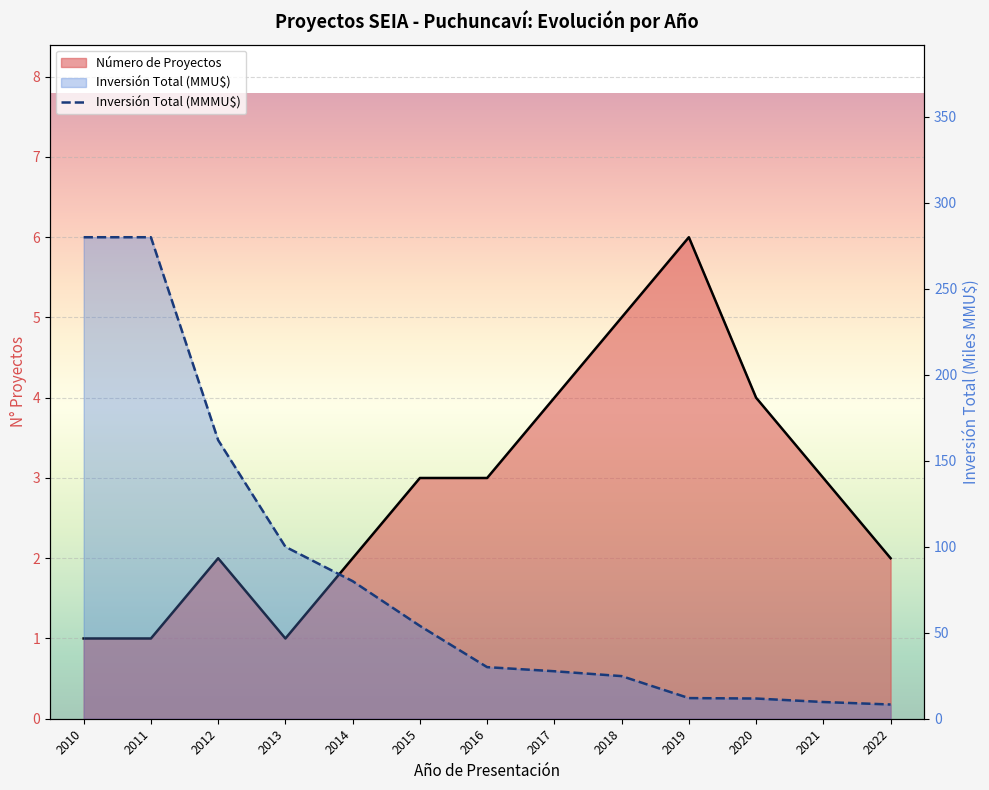

Reading left to right, list all the values displayed in this chart.

Número de Proyectos: 1.0	1.0	2.0	1.0	2.0	3.0	3.0	4.0	5.0	6.0	4.0	3.0	2.0
Inversión Total (MMMU$): 280.0	280.0	162.0	100.0	80.0	54.0	30.0	27.6	24.8	12.0	11.8	9.7	8.3